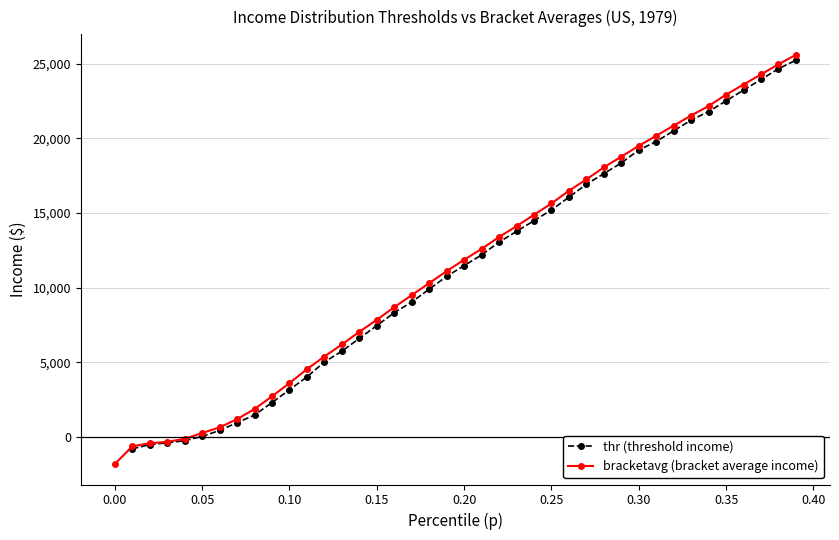

True or false: bracketavg (bracket average income) and thr (threshold income) cross at least once.

False